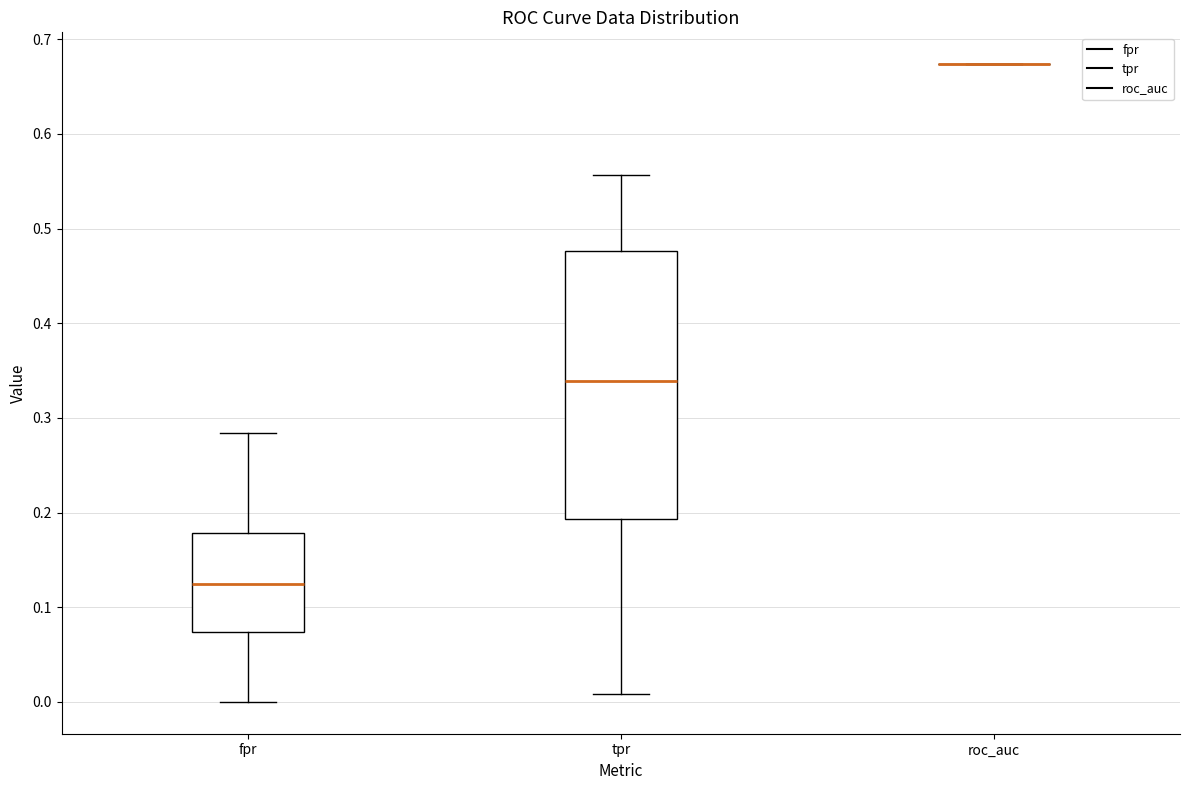

Reading left to right, read every box against the y-axis: the position of its median line, the range the box covers, and the ends of its whiskers. The values are not printed on the chart, so give them approximately, as read against the axis.

fpr: median 0.13, box 0.07 to 0.18, whiskers 0.00 to 0.28
tpr: median 0.34, box 0.19 to 0.48, whiskers 0.01 to 0.56
roc_auc: box collapsed to a line at 0.67, whiskers 0.67 to 0.67